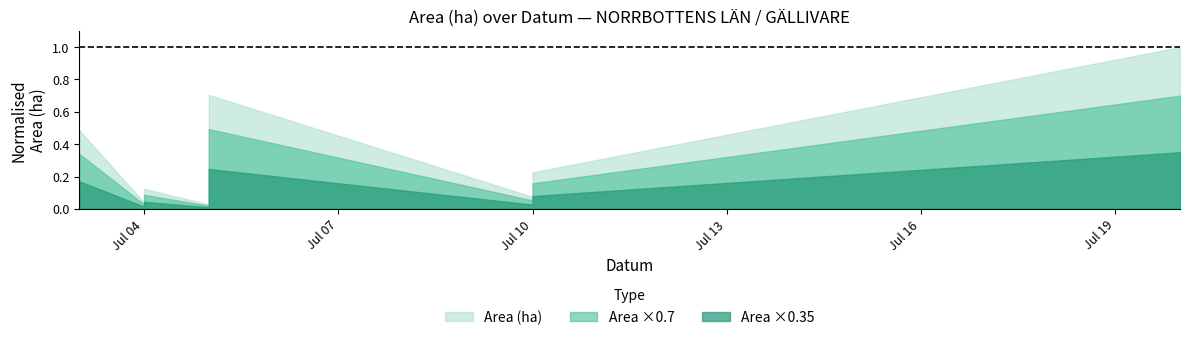

What is the total value across all series at 2023-07-04?

5.0